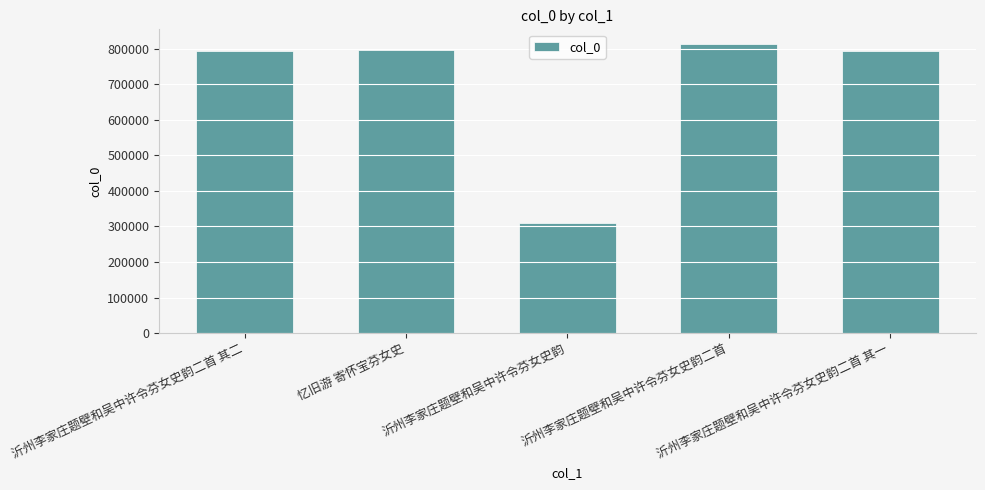

What is the sum of all values?

3505789